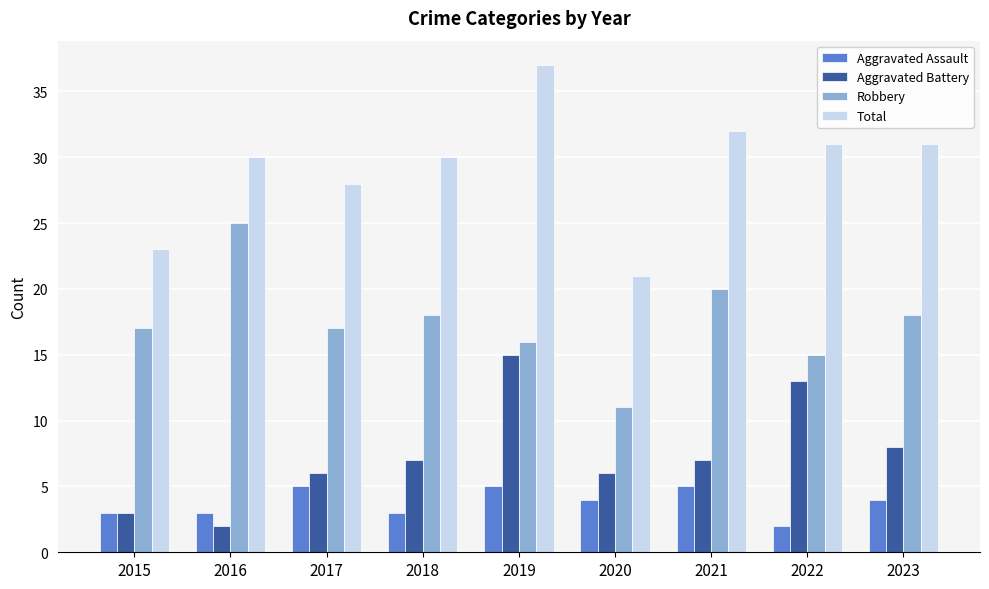

Reading left to right, what are all the values shown in this chart?

Aggravated Assault: 3	3	5	3	5	4	5	2	4
Aggravated Battery: 3	2	6	7	15	6	7	13	8
Robbery: 17	25	17	18	16	11	20	15	18
Total: 23	30	28	30	37	21	32	31	31